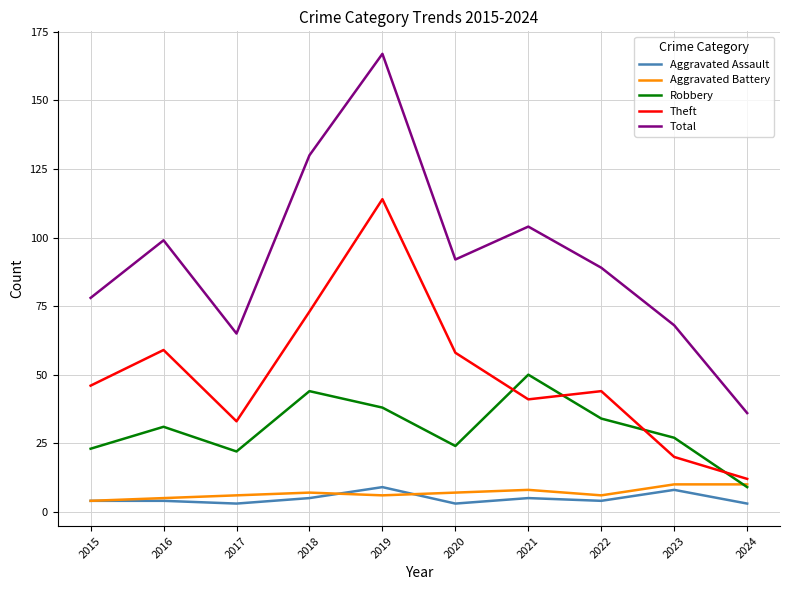

Is this an area chart (filled region under the line)?

No